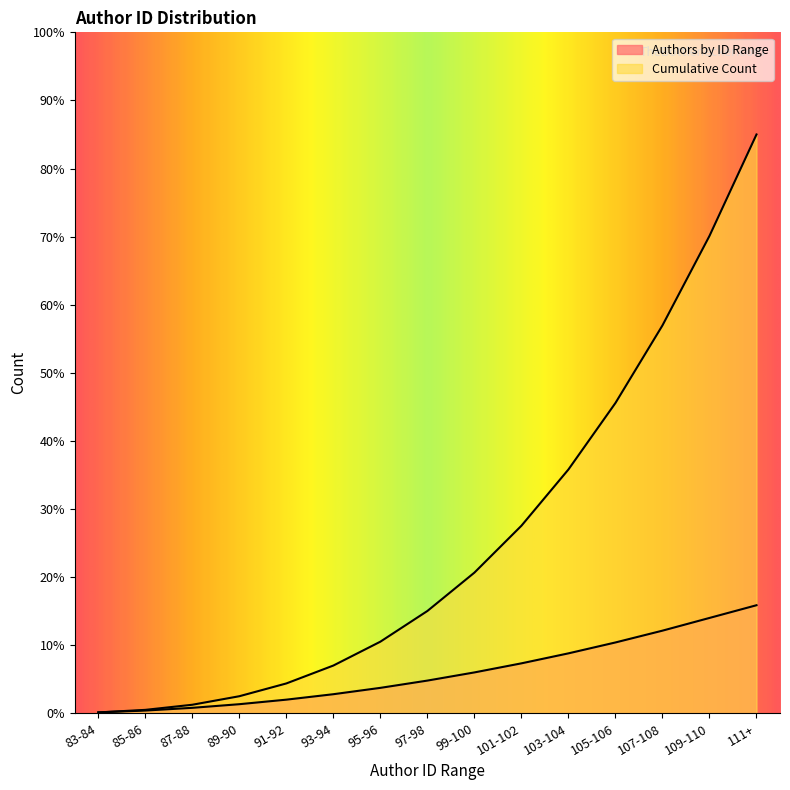

How many values in the Authors by ID Range series exceed 36?

7